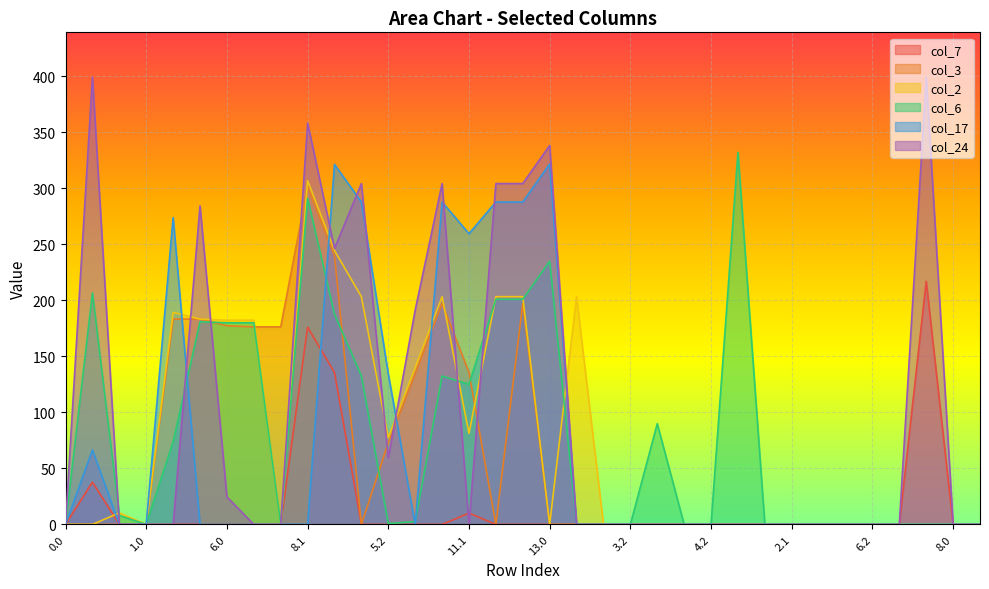

List the series in order of their peak value, highest first.

col_24, col_6, col_17, col_2, col_3, col_7